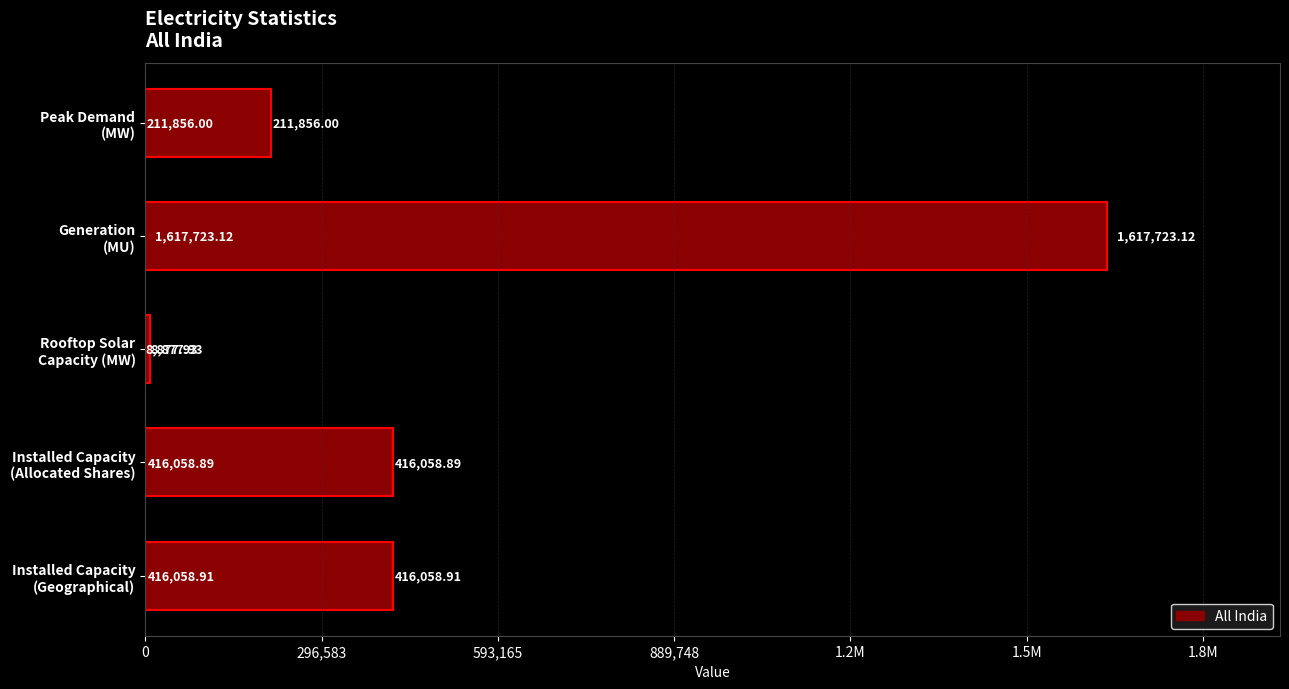

Does the chart contain any negative values?

No